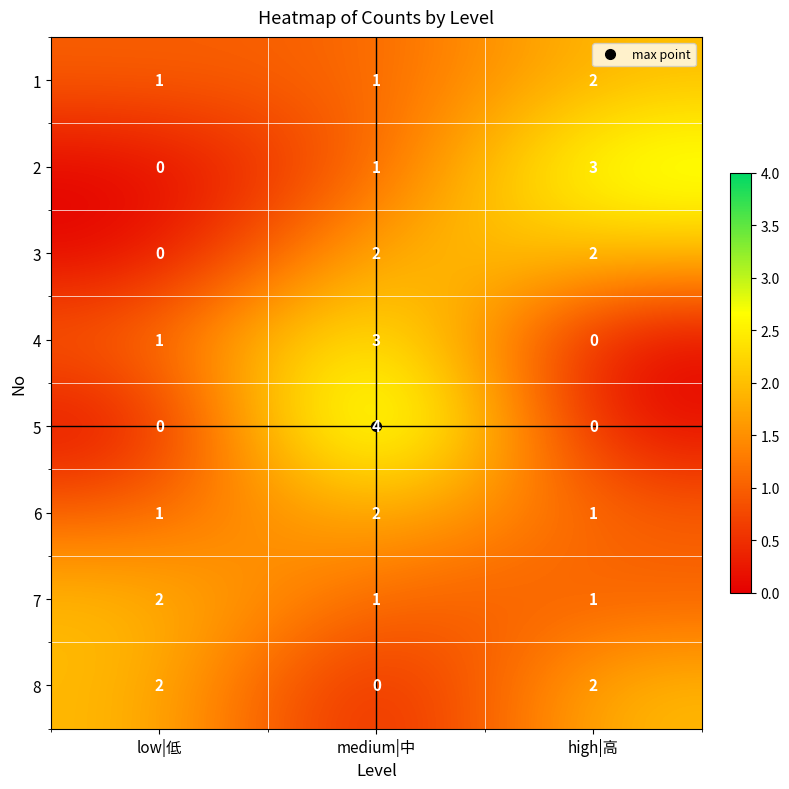

The 8 series shows 2 at high|高. True or false?

True